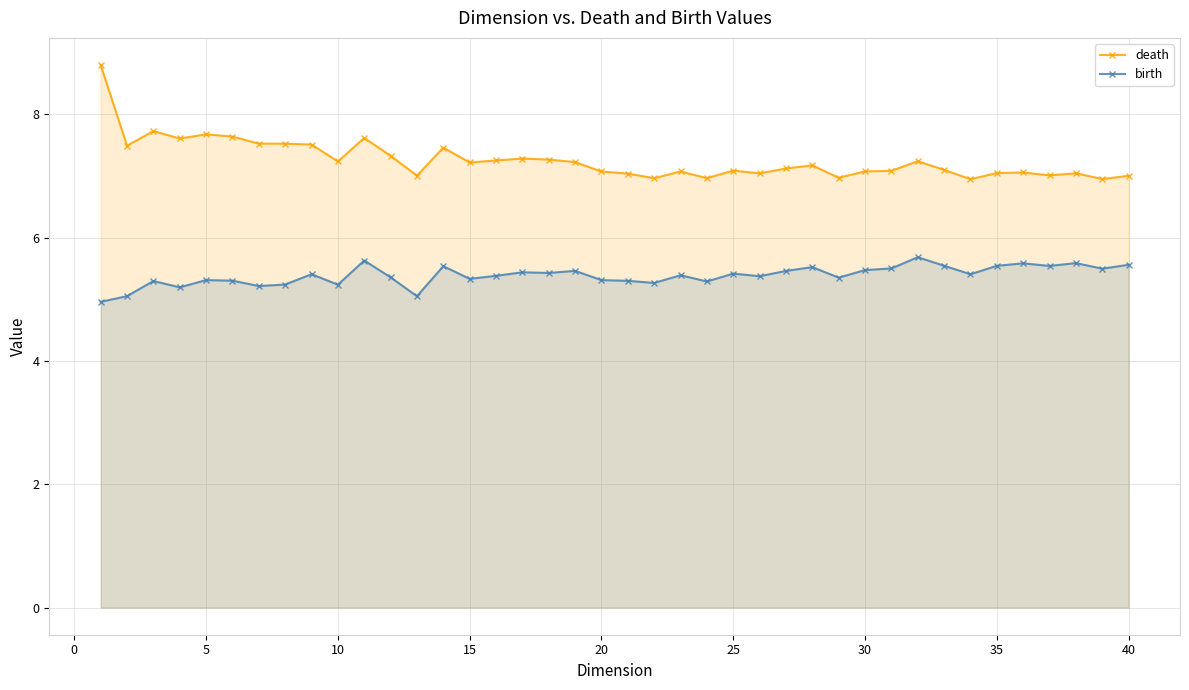

Which series has the largest total across all categories?

death